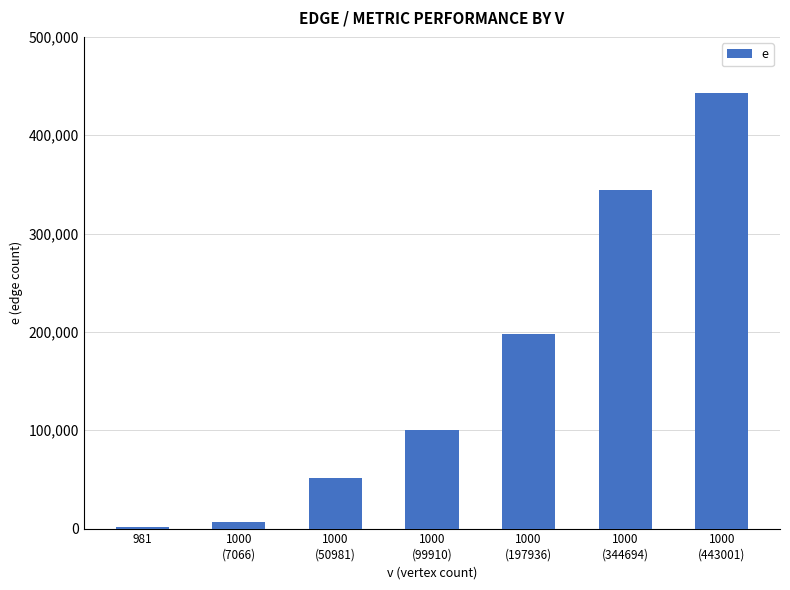

How many distinct data groups are displayed?

1